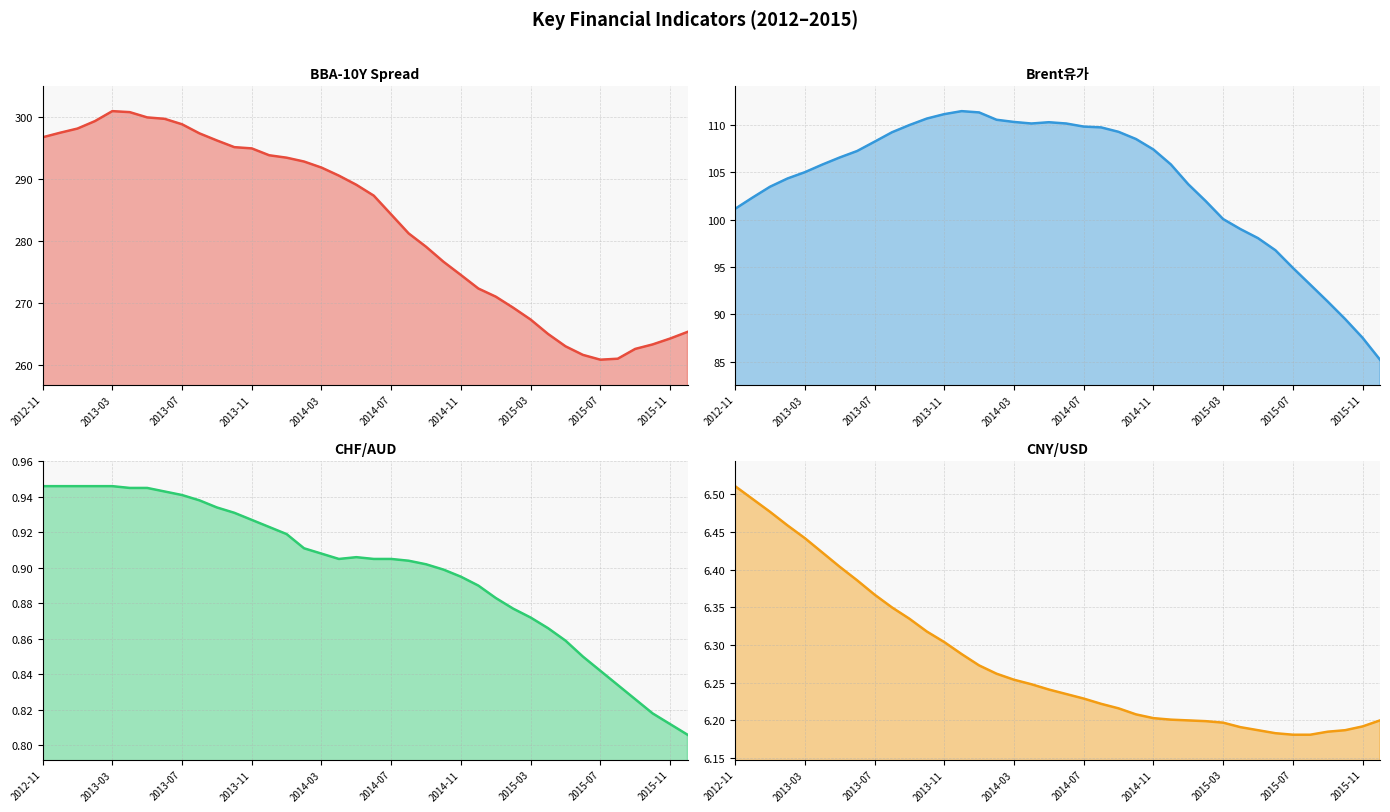

What is the total value across all series at 25?

385.2